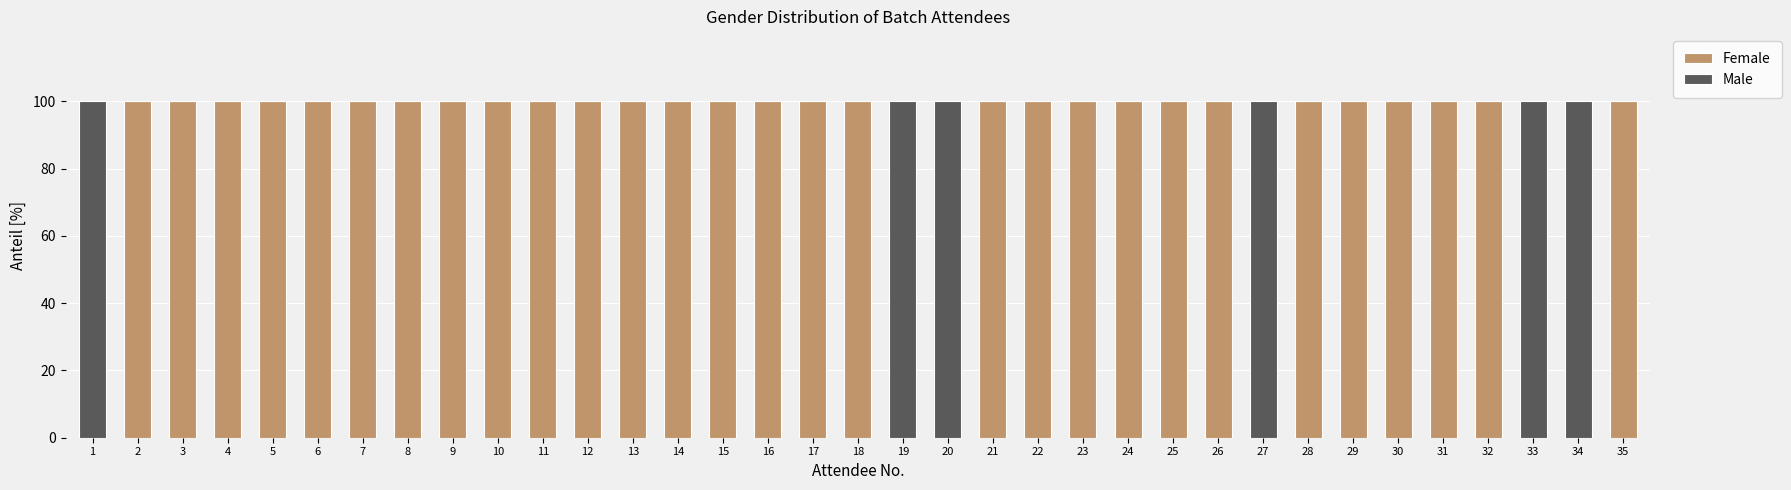

What is the maximum value for Female?

100